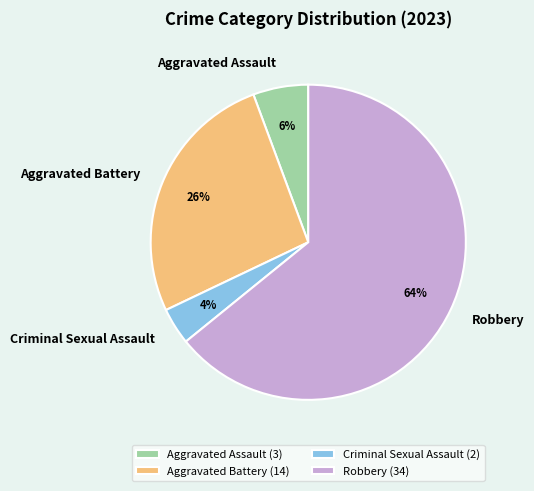

To the nearest percent, what is the difference between the largest and smallest slice percentages?

60%